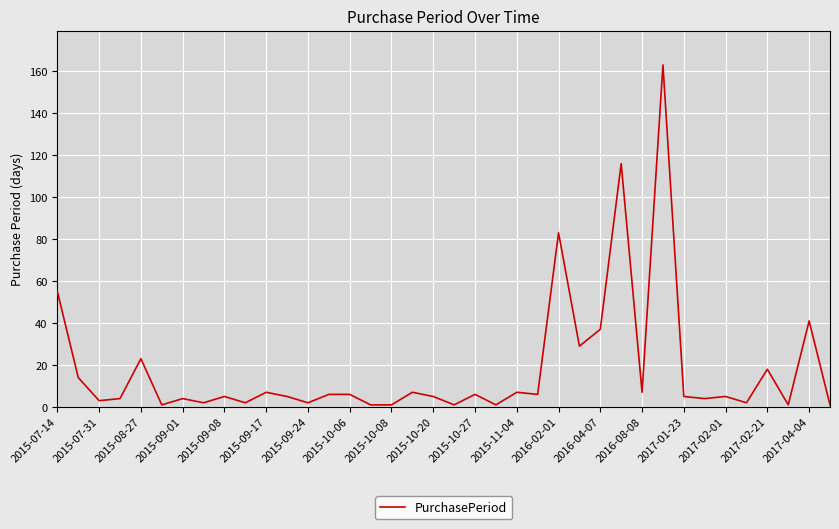

What is the maximum value shown in the chart?

163